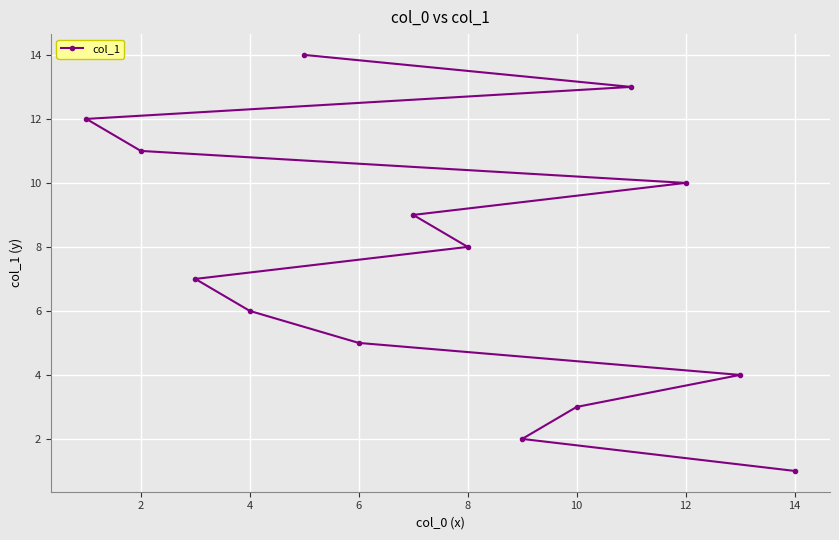

What is the sum of the values at 4 and 6?

11